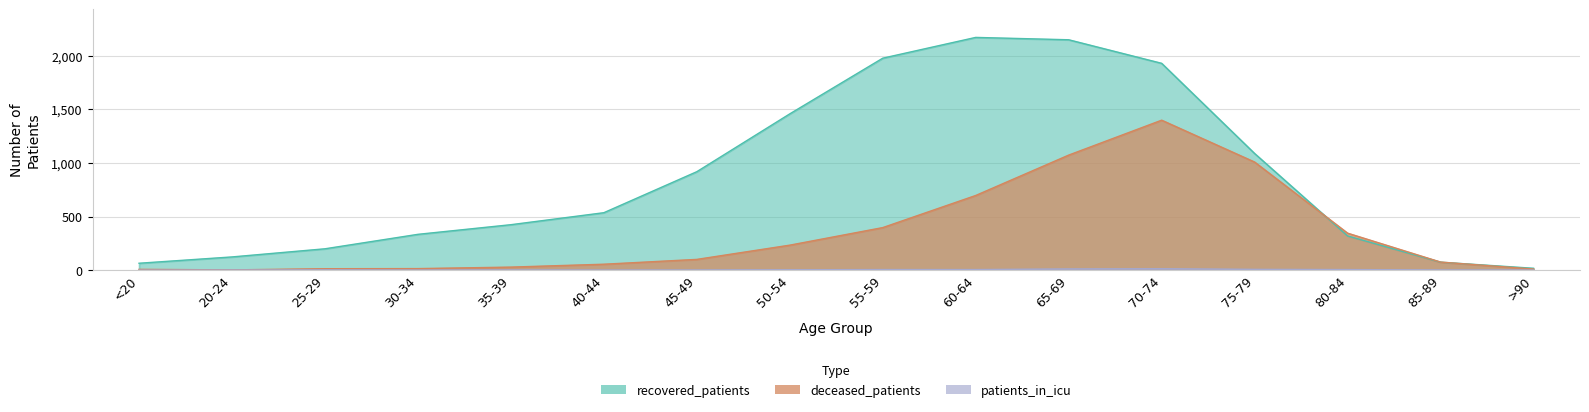

What is the total value across all series at 30-34?

348